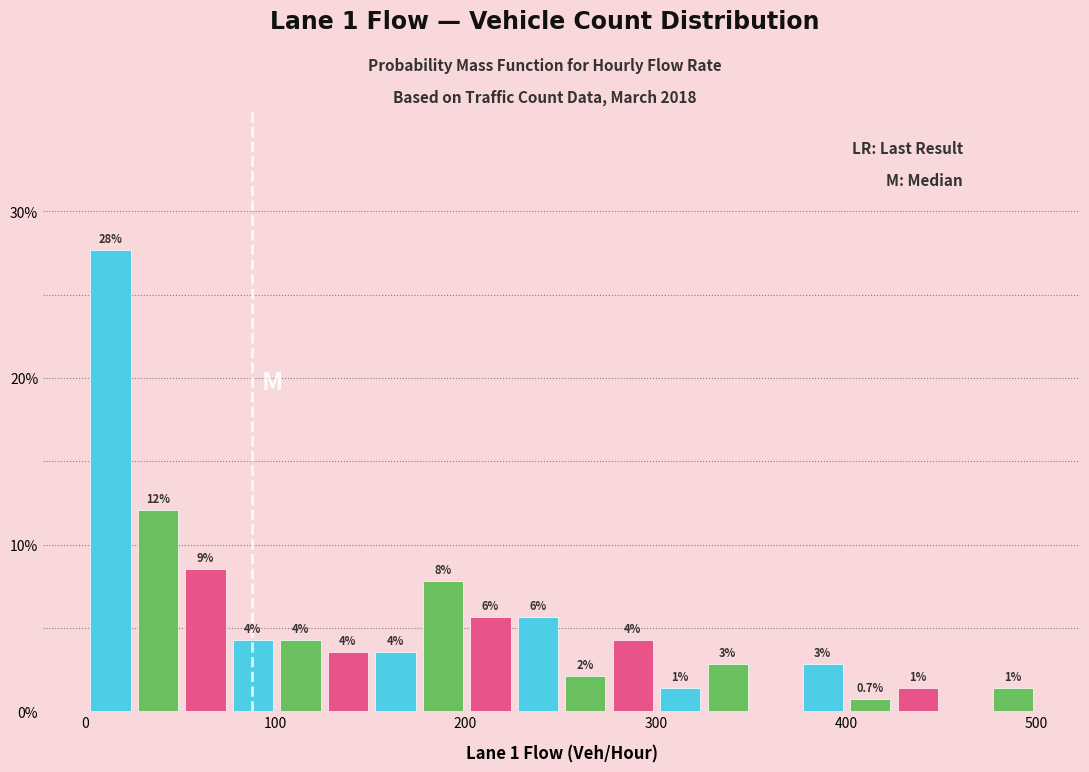

Around what value on the x-axis is the tallest bar? Give the approximate position of its centre, as read against the axis.

10